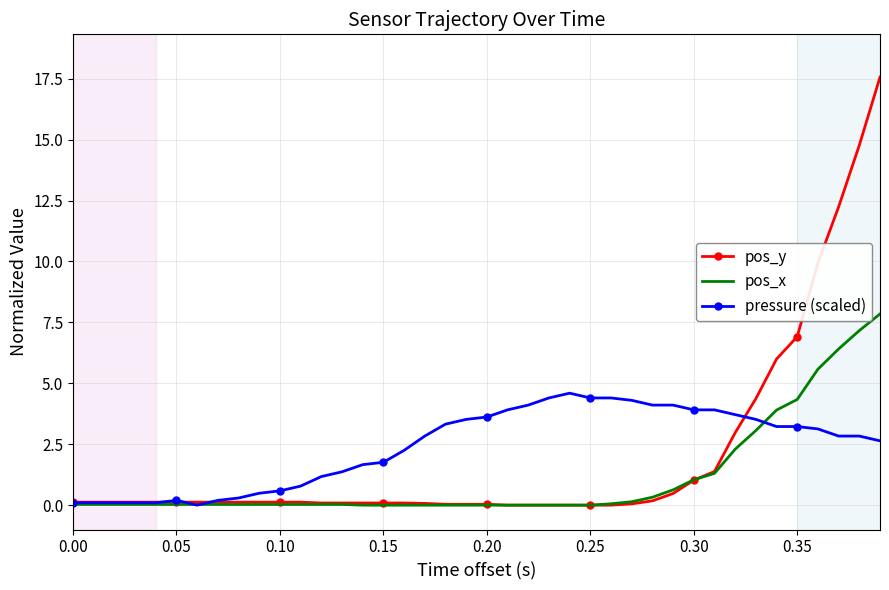

What is the maximum value for pressure (scaled)?

4.6